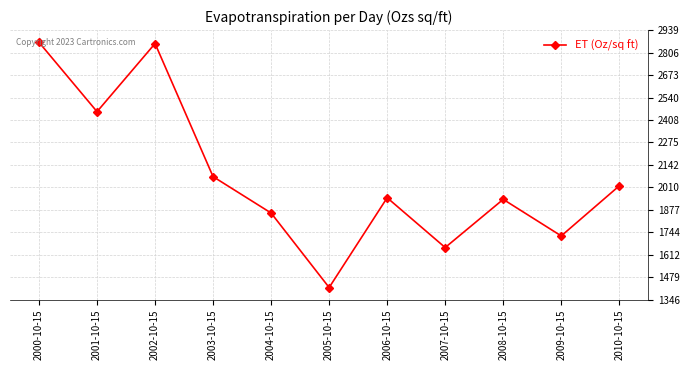

Does the chart have visible grid lines?

Yes